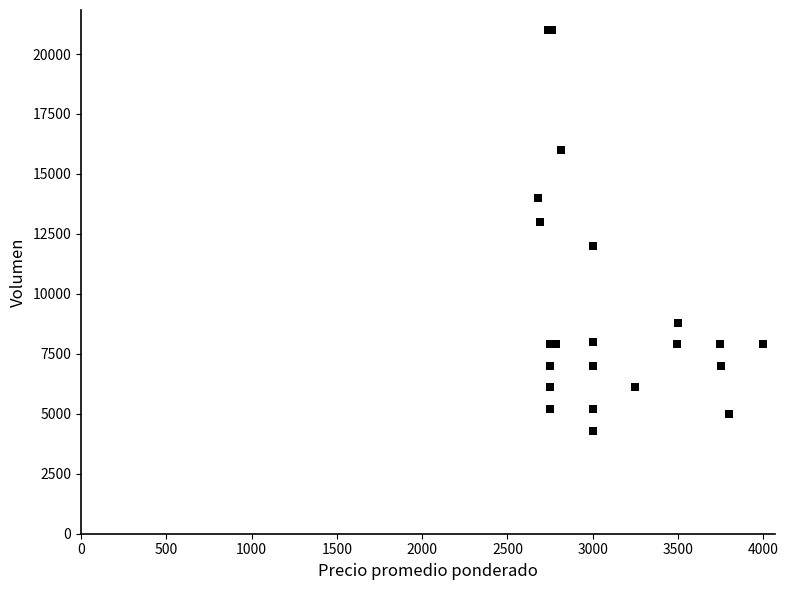

What Y value in the scatter plot is closest to 12650?

13000